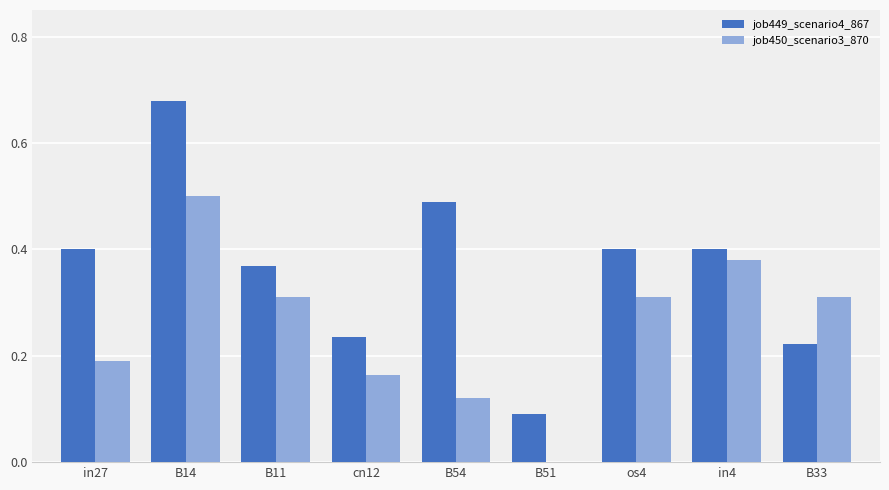

At which category does the chart reach its peak across all series?

B14